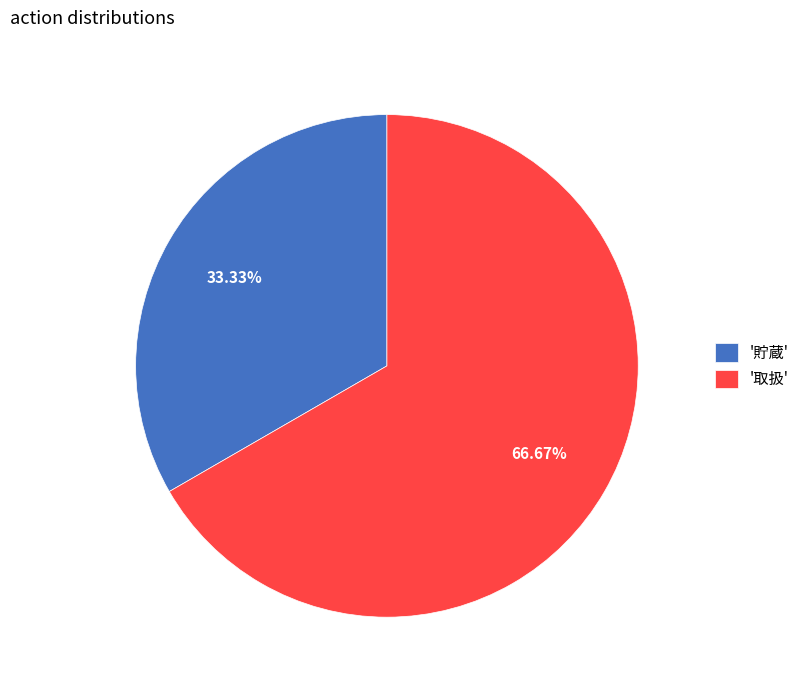

Rank the categories by value from lowest to highest.

'貯蔵', '取扱'